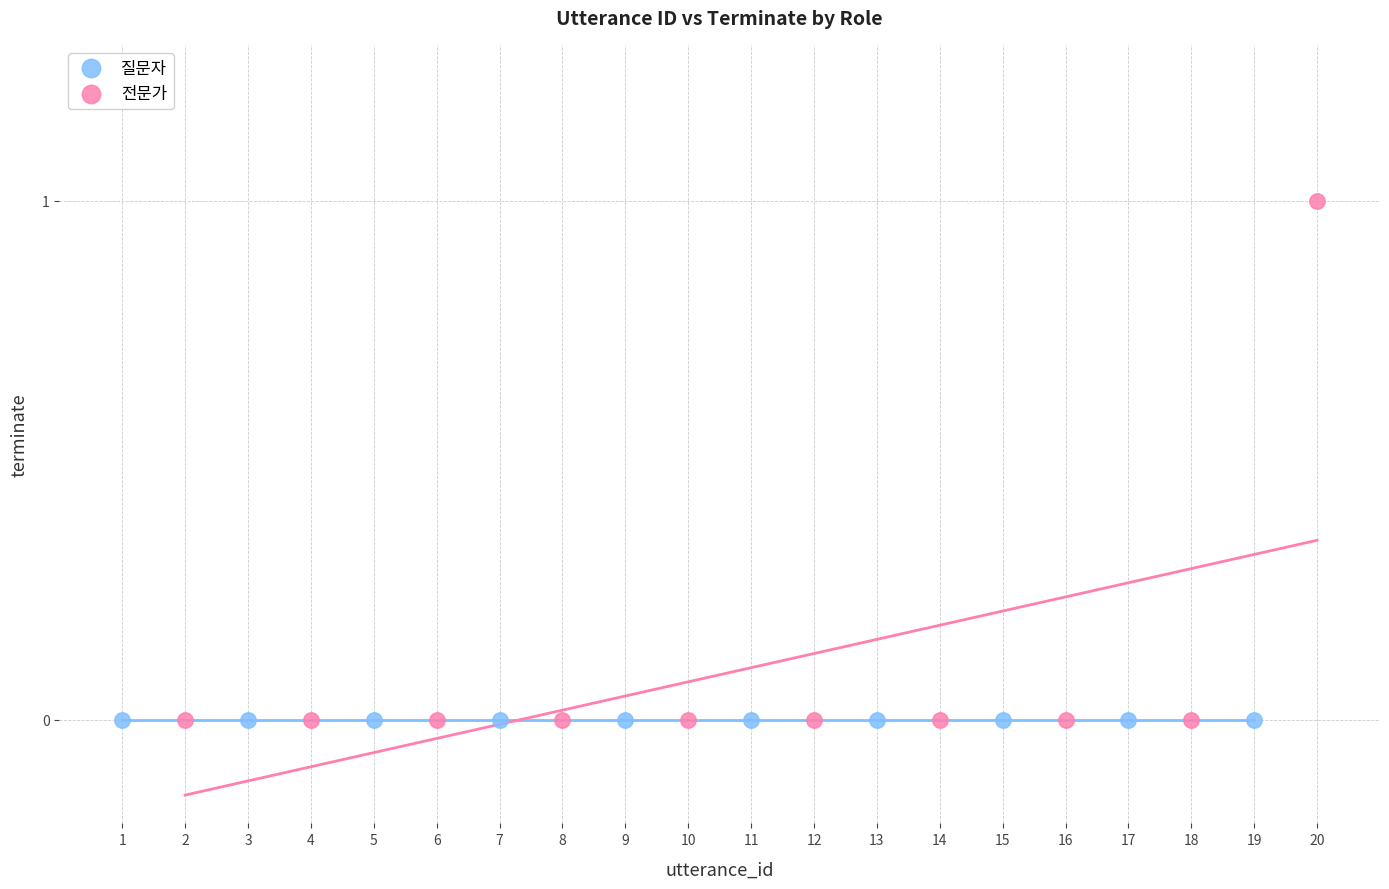

Which series contains the highest Y value?

전문가